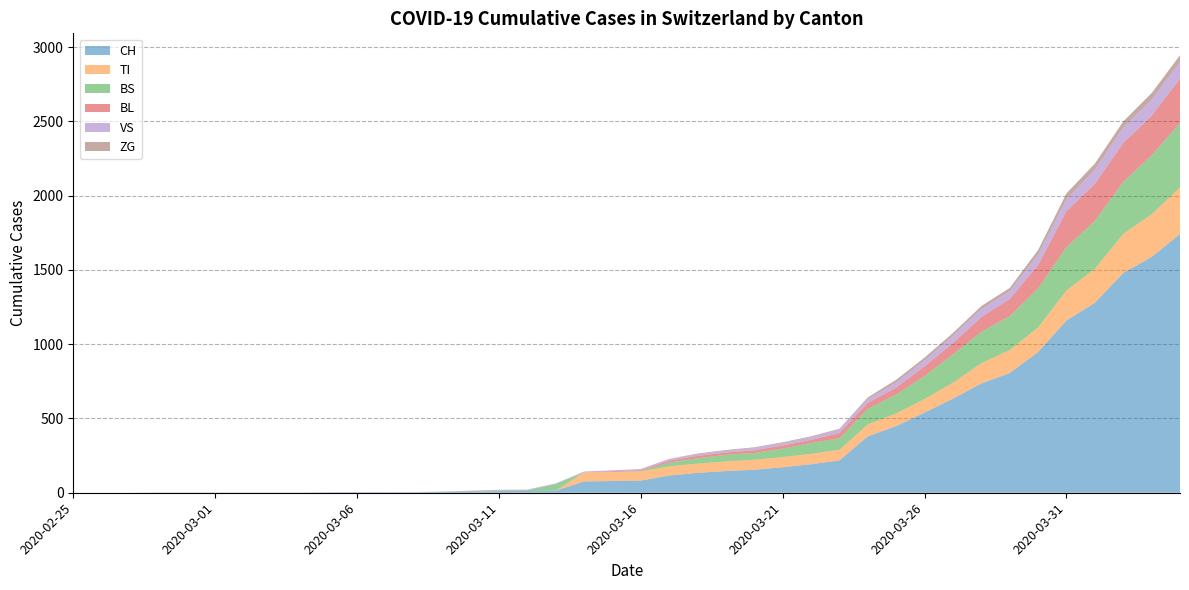

Reading right to left, what are all the values shown in this chart?

CH: 1742	1588	1480	1279	1160	948	806	736	634	540	449	380	218	192	172	155	146	134	116	82	79	76	14	12	11	6	5	3	3	3	2	0	0	0	0	0	0	0	0	0
TI: 314	287	263	229	202	165	155	136	107	91	85	80	71	70	68	67	65	62	62	61	61	61	0	0	0	0	0	0	0	0	0	0	0	0	0	0	0	0	0	0
BS: 434	397	350	323	292	263	228	211	191	155	128	105	78	73	57	46	44	36	25	4	0	0	44	4	4	4	0	0	0	0	0	0	0	0	0	0	0	0	0	0
BL: 298	266	262	249	242	158	115	100	76	65	46	40	35	21	21	18	16	16	13	5	5	0	0	2	2	2	1	0	0	0	0	0	0	0	0	0	0	0	0	0
VS: 112	109	104	96	81	71	54	53	50	41	35	25	24	19	17	15	12	11	11	8	6	6	5	3	3	2	2	2	2	2	2	2	2	2	2	2	2	0	0	0
ZG: 46	44	41	40	39	29	21	21	18	18	18	12	5	5	5	5	5	5	1	0	0	0	0	0	0	0	0	0	0	0	0	0	0	0	0	0	0	0	0	0